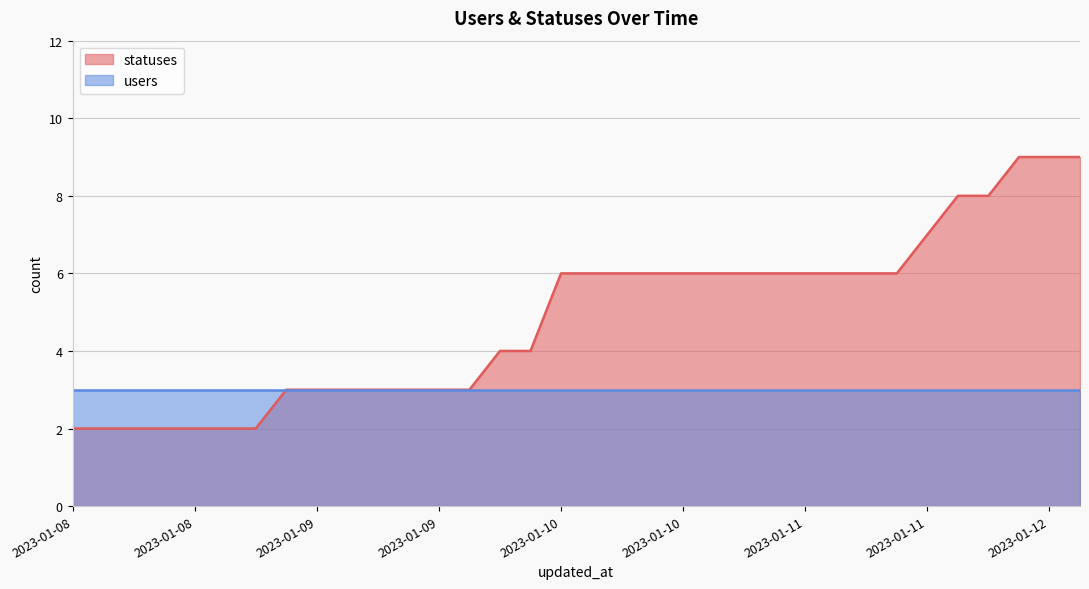

Which label corresponds to the smallest value in the chart?

2023-01-08